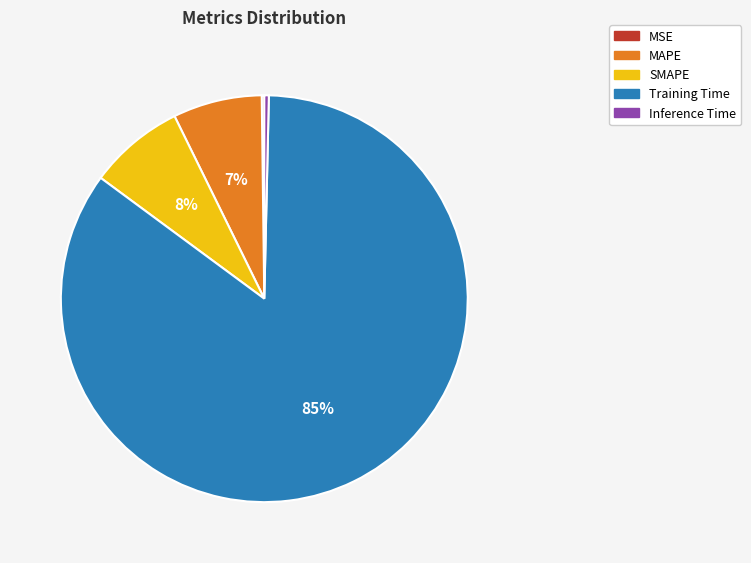

To the nearest percent, what percentage of the pie is SMAPE?

8%